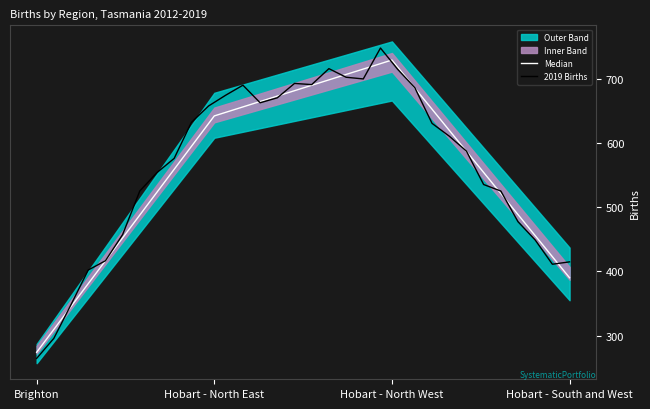

Which category has the lowest value in the Births 2018 series?

Brighton